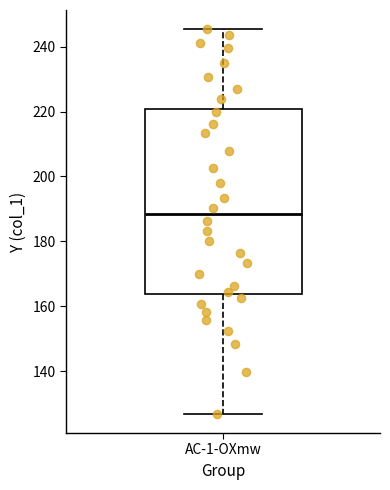

Where does the lower whisker of the box for AC-1-OXmw end on the y-axis? The values are not printed on the chart, so give them approximately, as read against the axis.

126